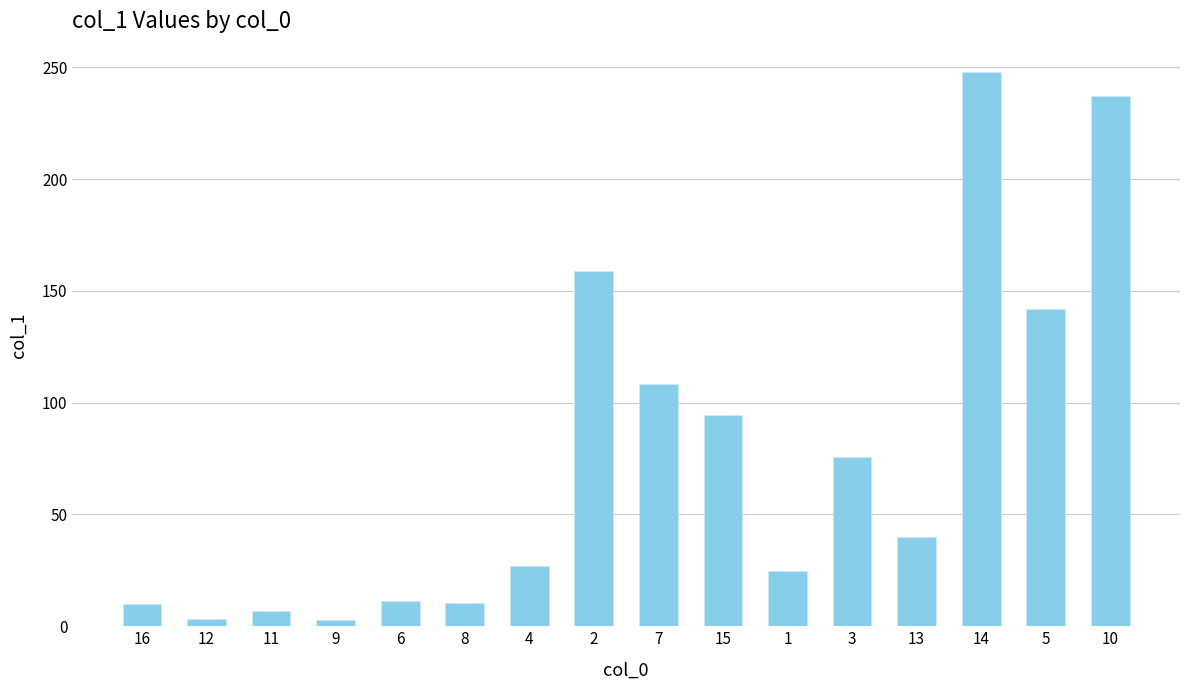

Where does the data first go above 40?

2